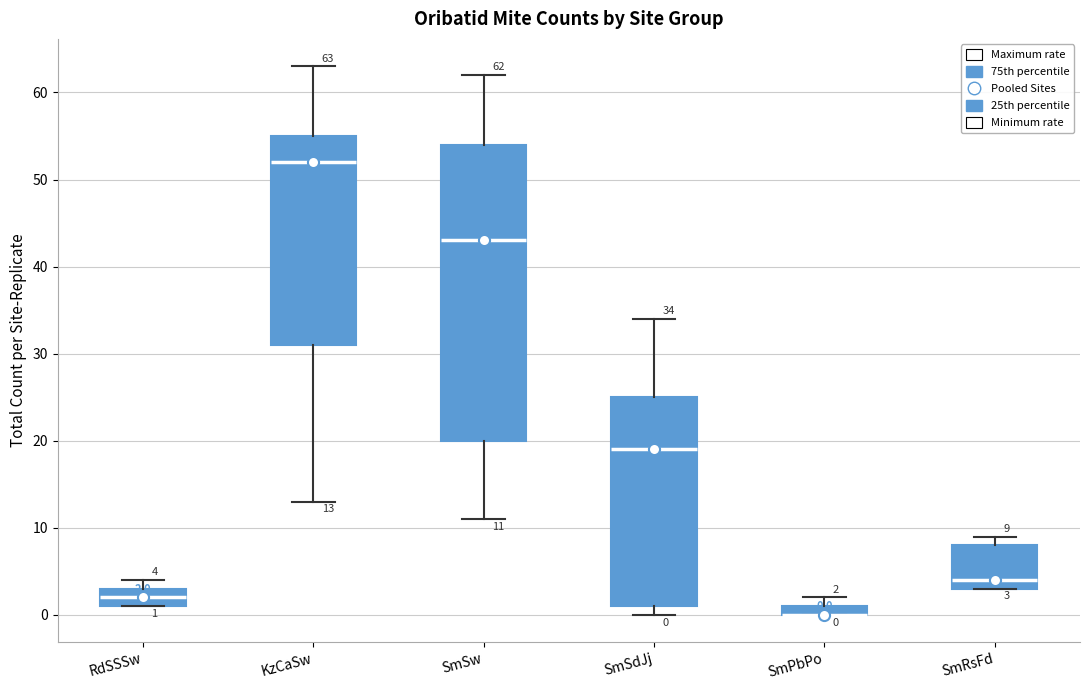

Comparing the boxes themselves (not the whiskers), which one is the tallest?

SmSw